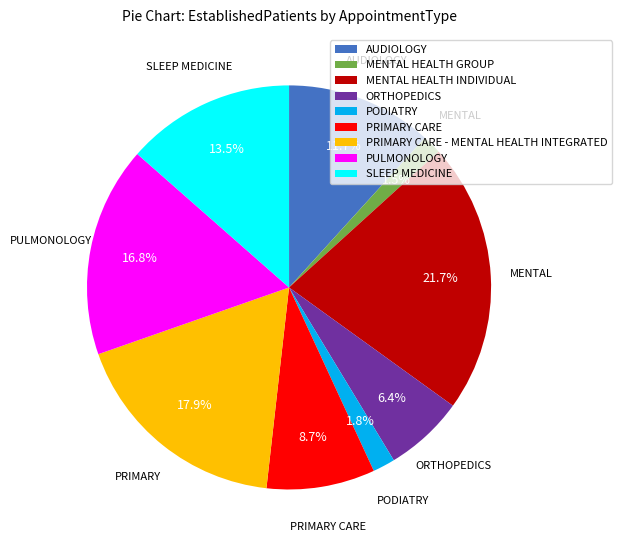

To the nearest percent, what percentage of the pie is AUDIOLOGY?

12%